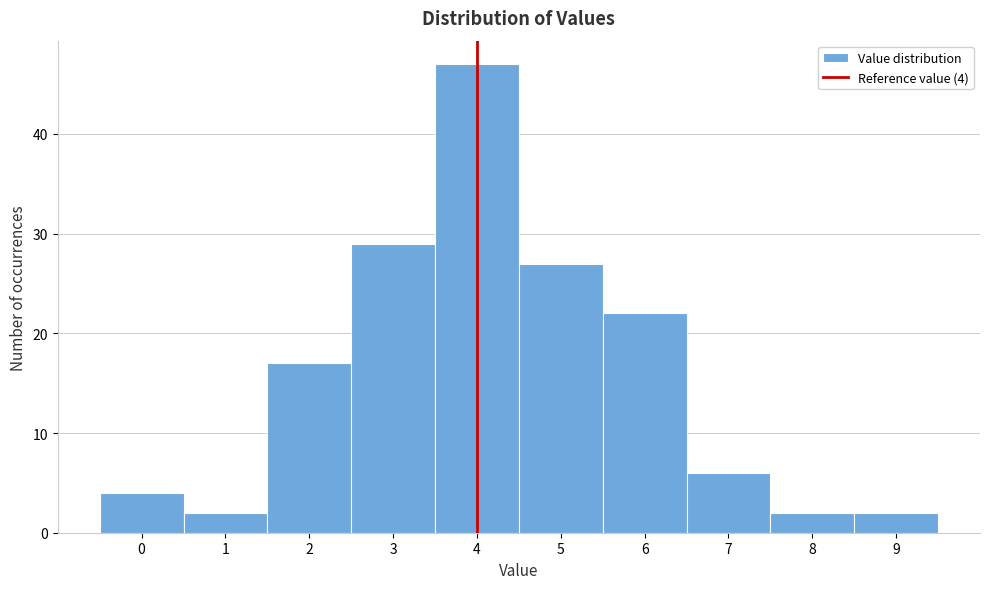

Over which range of the x-axis is the bar tallest?

3.5 to 4.5